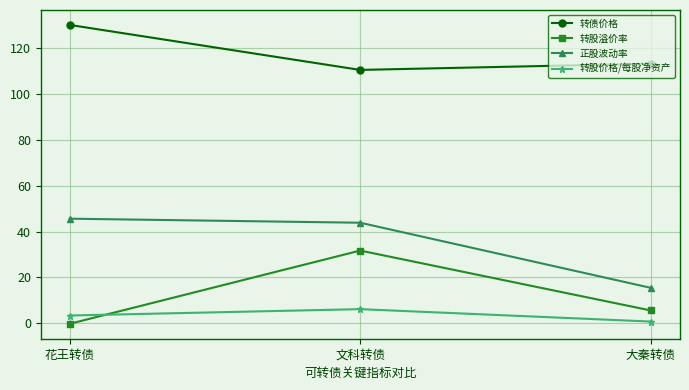

Where is 转股价格/每股净资产 nearest to the value 3?

花王转债